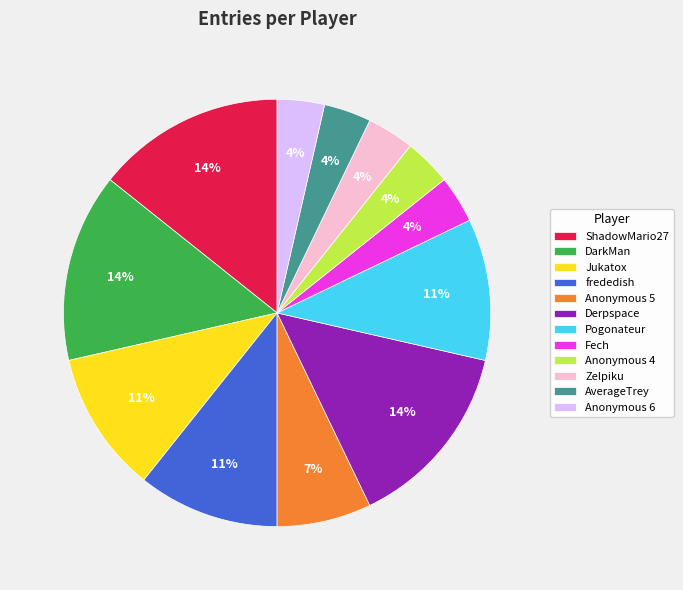

The DarkMan slice represents 28% of the pie. True or false?

False